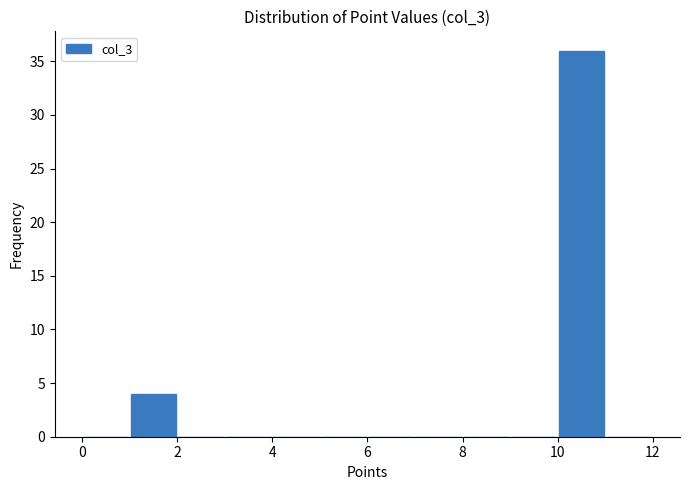

Reading left to right, list every bar in this chart as the range it spans on the x-axis followed by its height. The values are not printed on the chart, so give them approximately, as read against the axis.

0 to 1: 0
1 to 2: 4
2 to 3: 0
3 to 4: 0
4 to 5: 0
5 to 6: 0
6 to 7: 0
7 to 8: 0
8 to 9: 0
9 to 10: 0
10 to 11: 36
11 to 12: 0